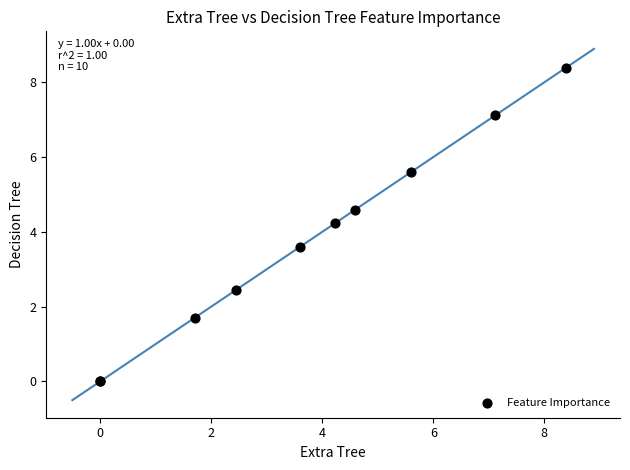

What Y value in the scatter plot is closest to 4?

4.2